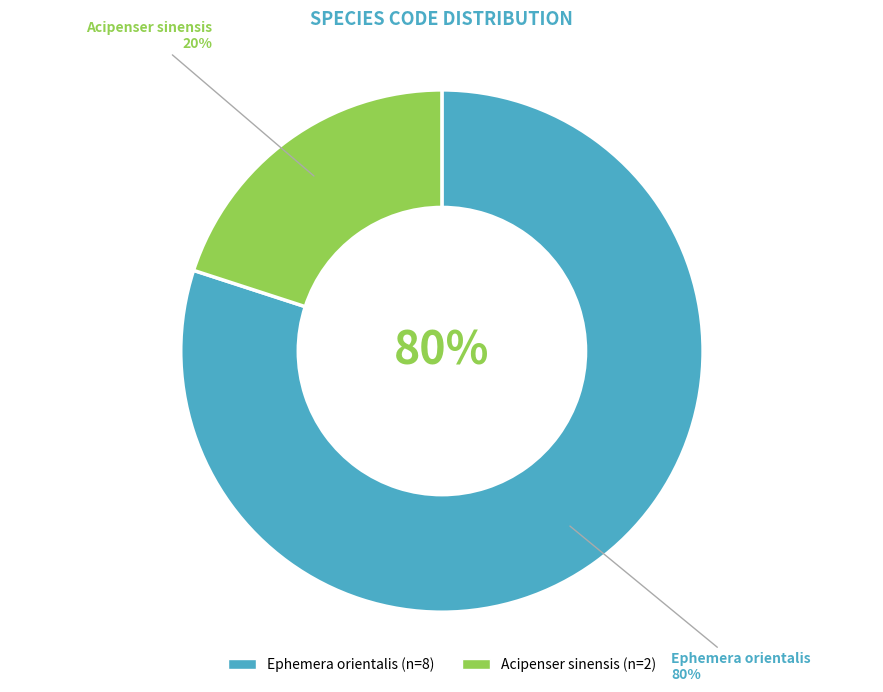

True or false: Ephemera orientalis accounts for 4% of the total.

False